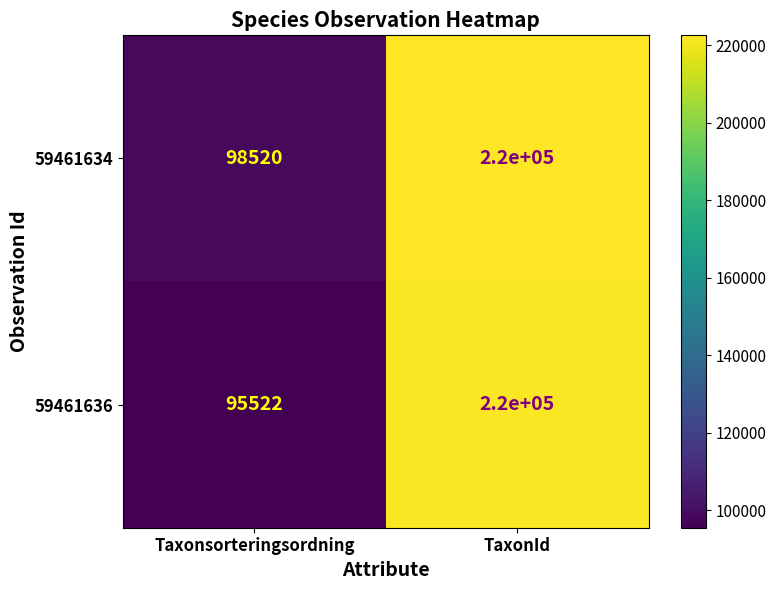

Which series changed the most between Taxonsorteringsordning and TaxonId?

59461636